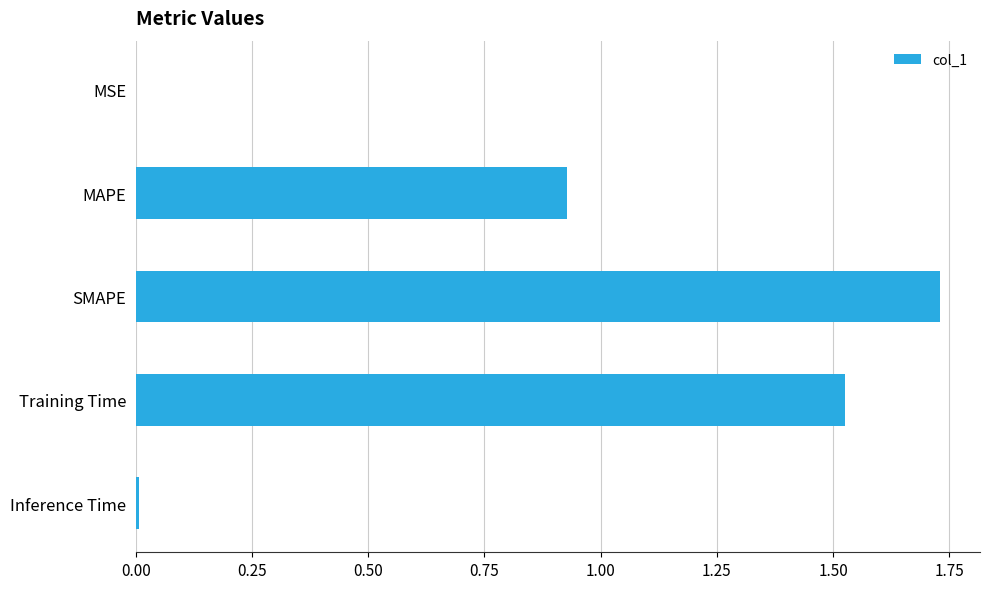

What is the change in value from MAPE to SMAPE?

+0.8